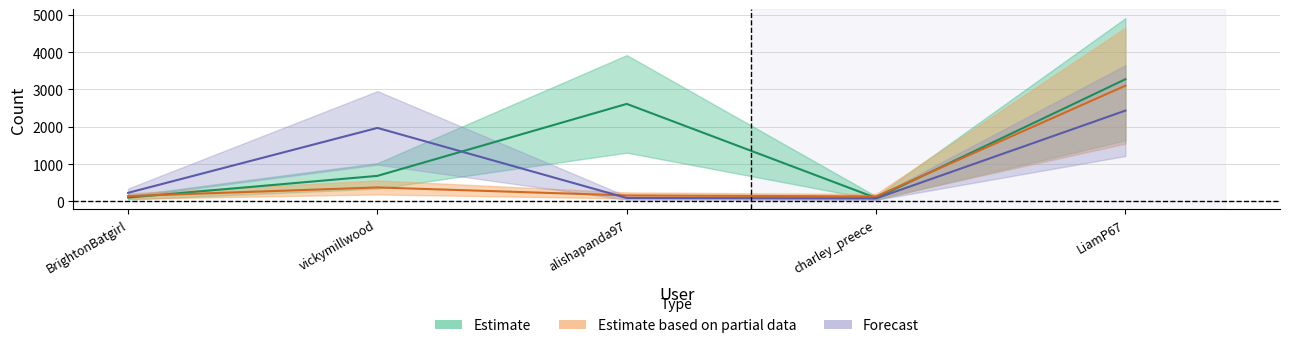

What is the sum of the friends_count values at vickymillwood and BrightonBatgirl?

519.0